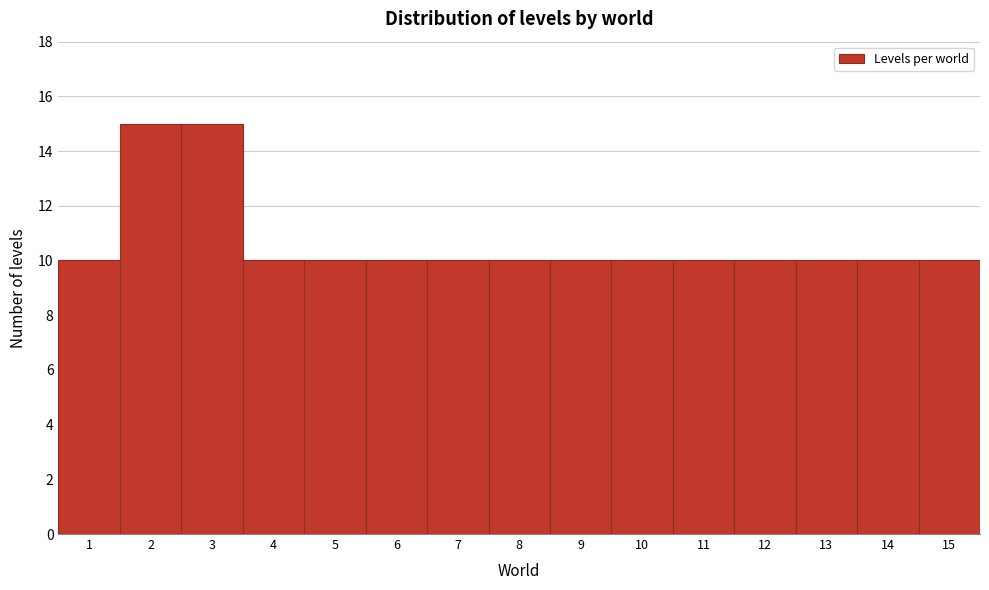

Reading right to left, transcribe all the data shown in this chart.

10	10	10	10	10	10	10	10	10	10	10	10	15	15	10